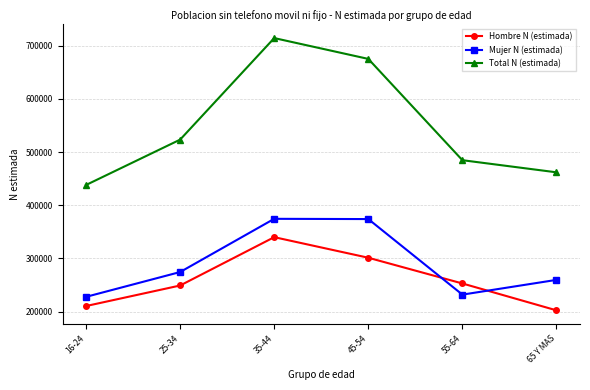

True or false: Hombre N (estimada) and Total N (estimada) intersect in this chart.

False